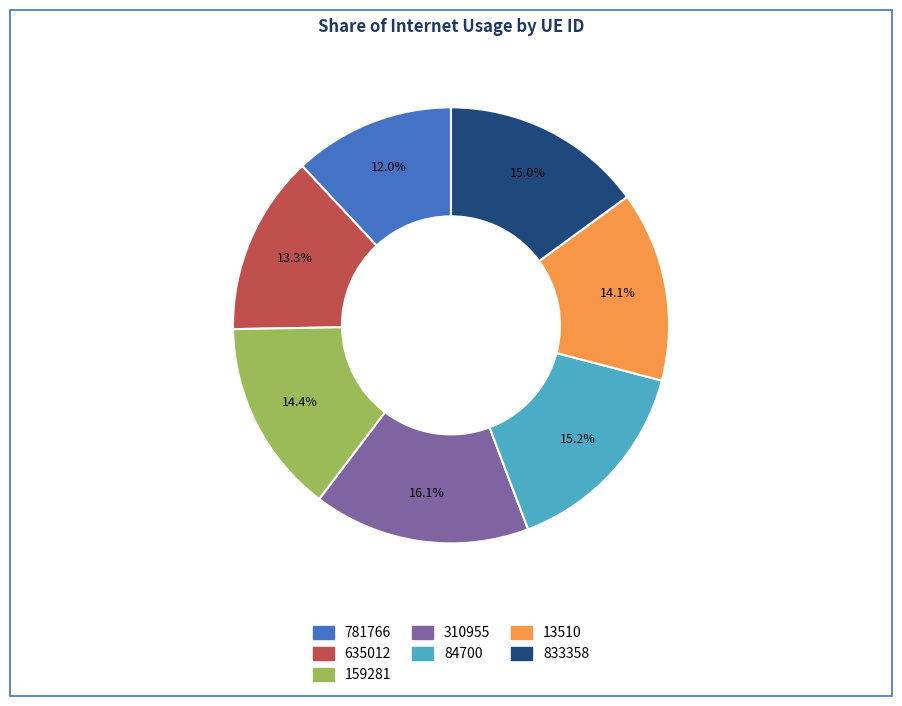

Does 833358 represent more than half of the total?

No